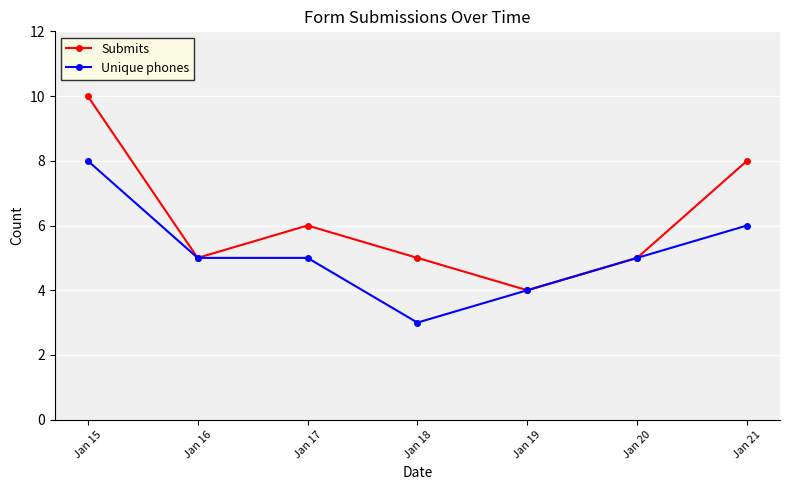

Rank the series by their maximum value, from lowest to highest.

Unique phones, Submits